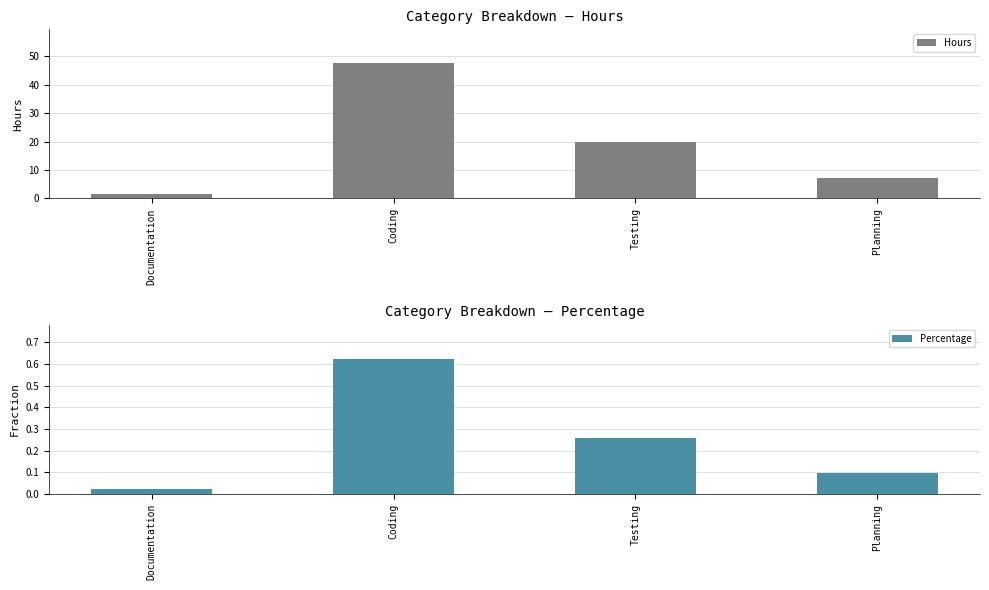

Reading left to right, list all the values displayed in this chart.

Hours: Documentation=1.6	Coding=47.6	Testing=19.8	Planning=7.2
Percentage: Documentation=0.0	Coding=0.6	Testing=0.3	Planning=0.1